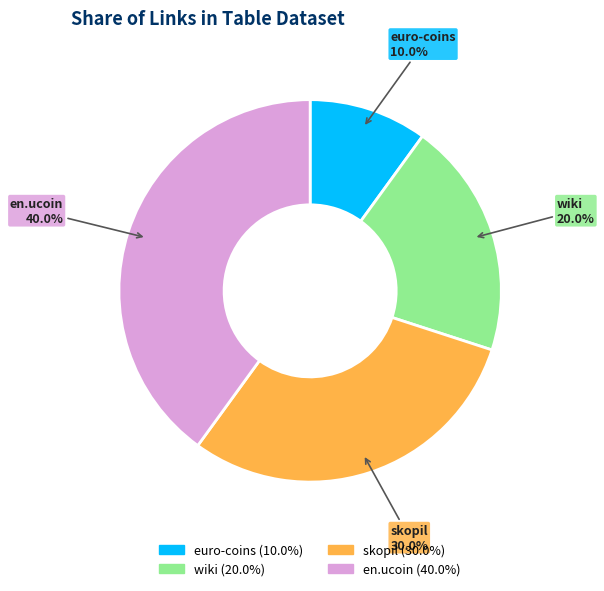

Does skopil represent more than half of the total?

No